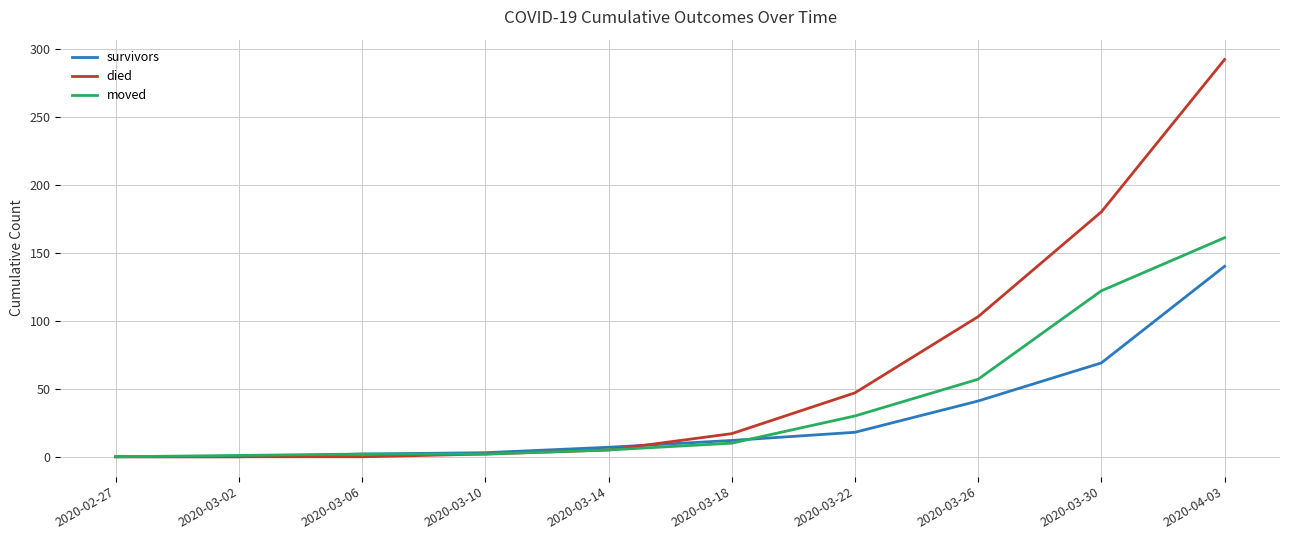

True or false: survivors has a value of 61 at 2020-04-03.

False